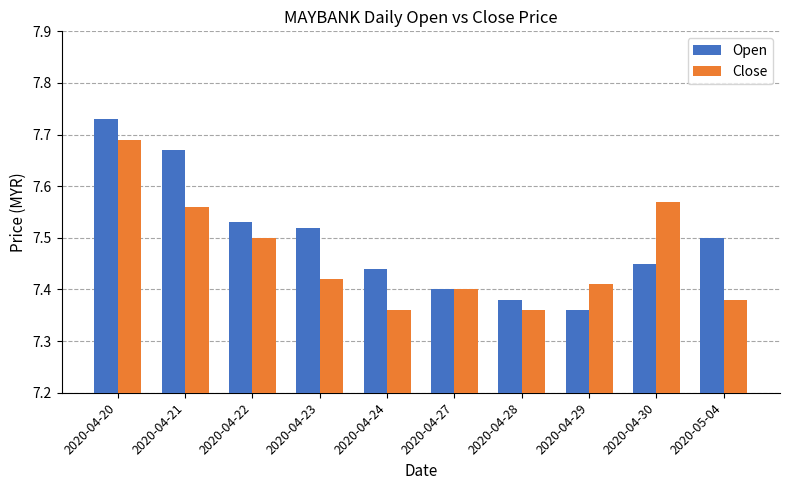

Rank the series by their average value, from lowest to highest.

Close, Open